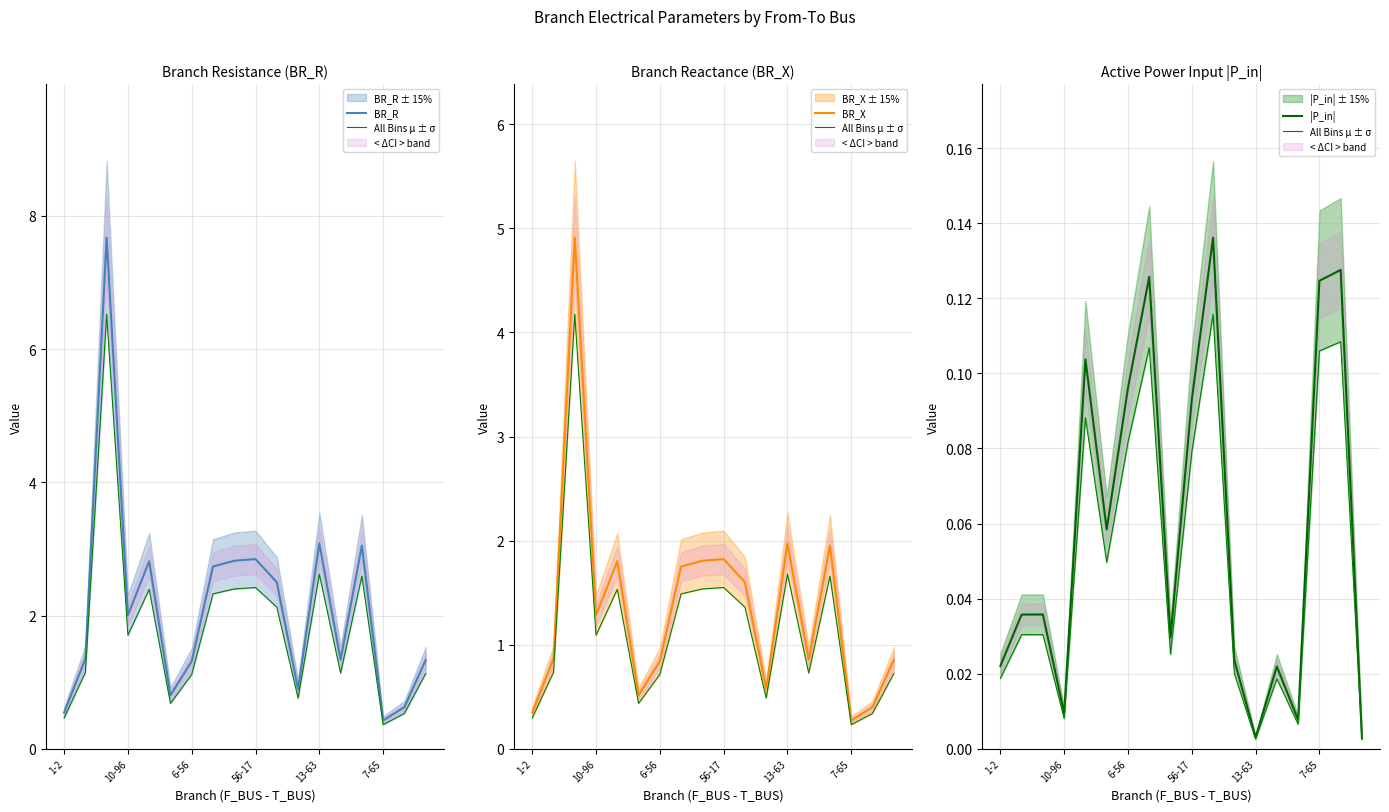

What value does the BR_R series have at 6-56?

1.3